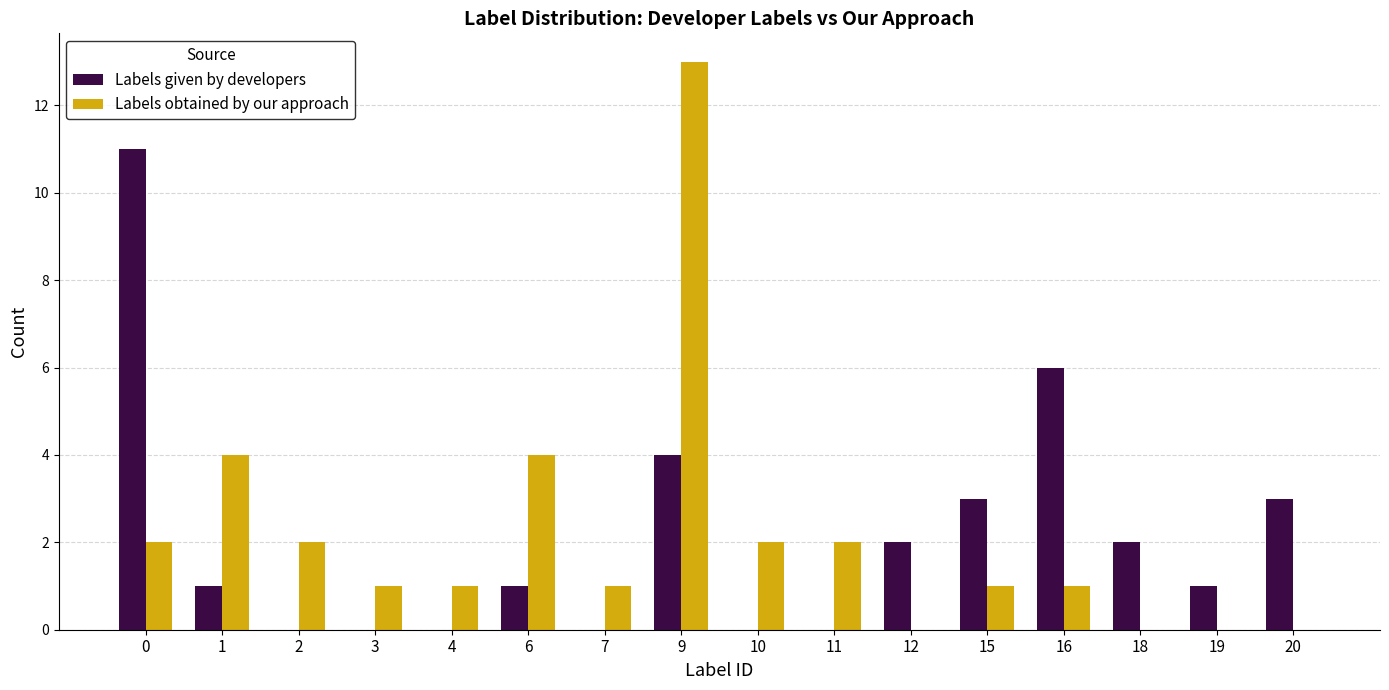

Reading right to left, what are all the values shown in this chart?

Labels given by developers: 20=3	19=1	18=2	16=6	15=3	12=2	11=0	10=0	9=4	7=0	6=1	4=0	3=0	2=0	1=1	0=11
Labels obtained by our approach: 20=0	19=0	18=0	16=1	15=1	12=0	11=2	10=2	9=13	7=1	6=4	4=1	3=1	2=2	1=4	0=2